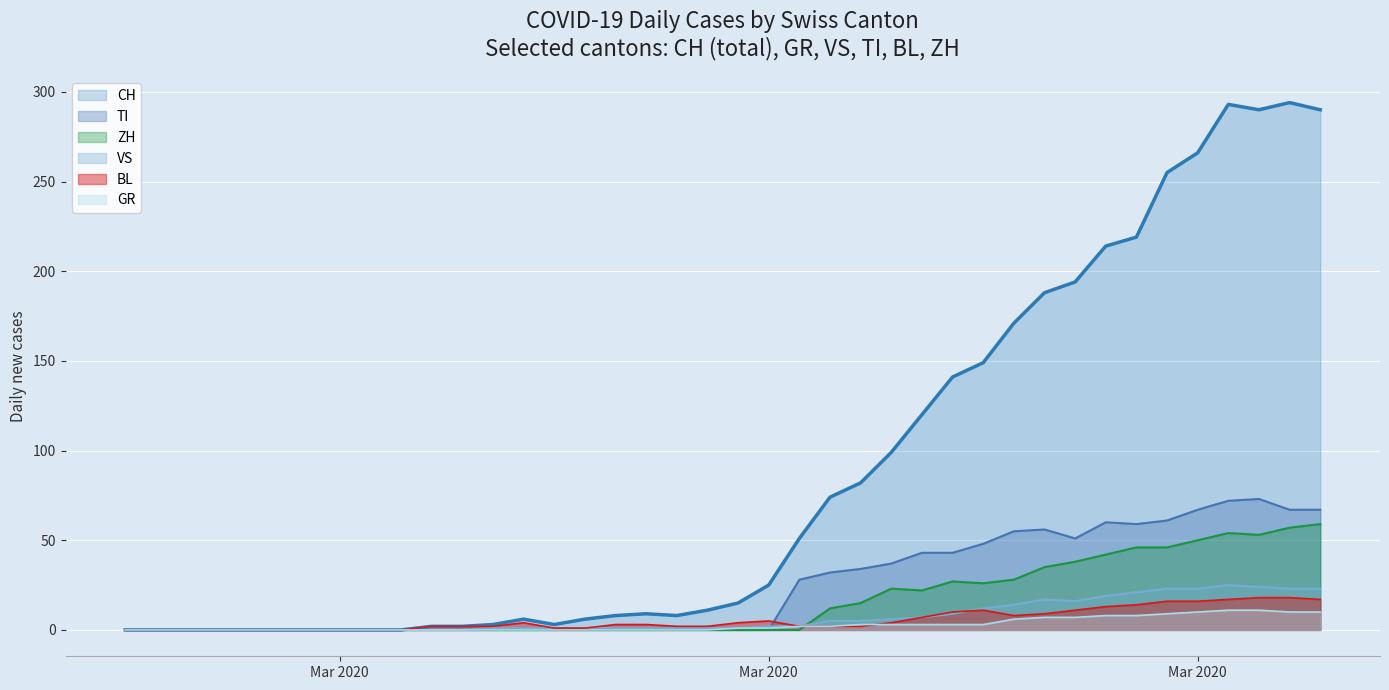

How many lines are shown in the chart?

6